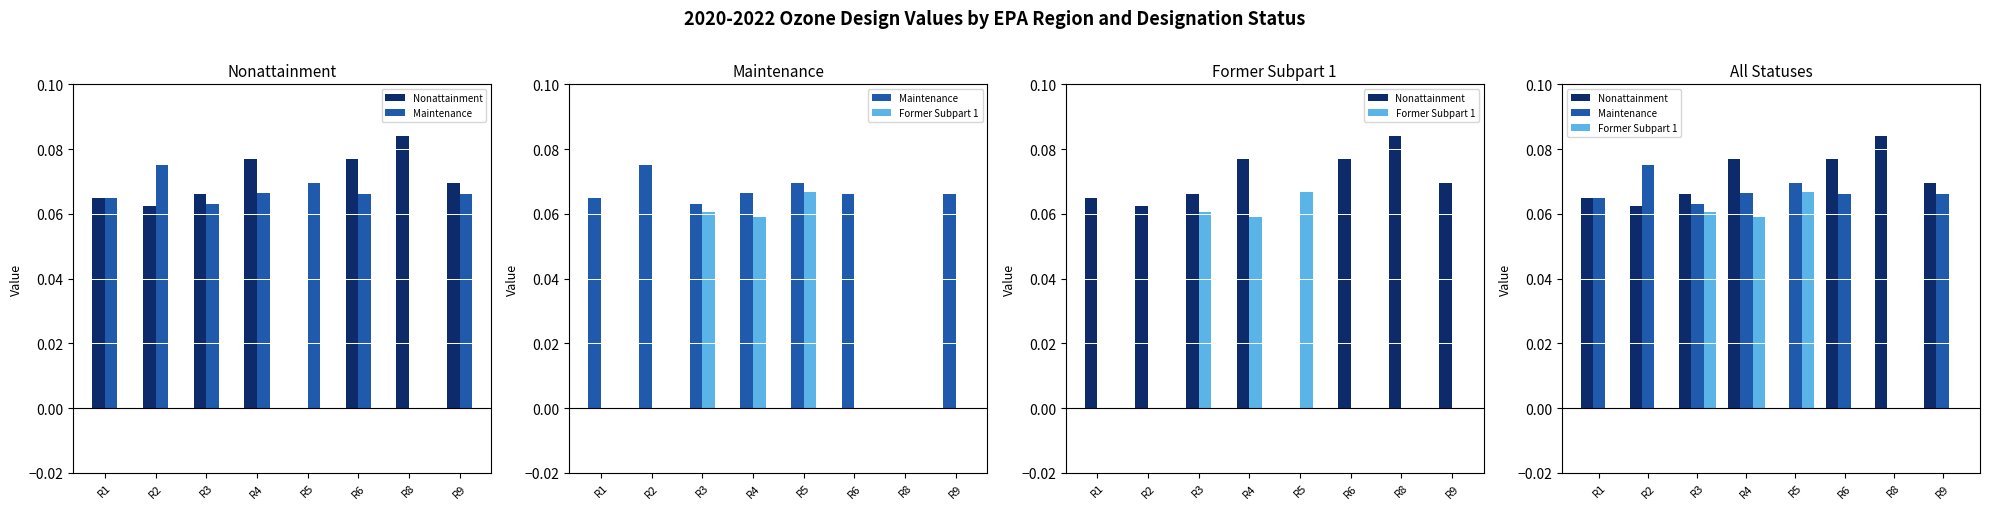

Reading left to right, what are all the values shown in this chart?

Nonattainment: R1=0.1	R2=0.1	R3=0.1	R4=0.1	R5=0.0	R6=0.1	R8=0.1	R9=0.1
Maintenance: R1=0.1	R2=0.1	R3=0.1	R4=0.1	R5=0.1	R6=0.1	R8=0.0	R9=0.1
Former Subpart 1: R1=0.0	R2=0.0	R3=0.1	R4=0.1	R5=0.1	R6=0.0	R8=0.0	R9=0.0